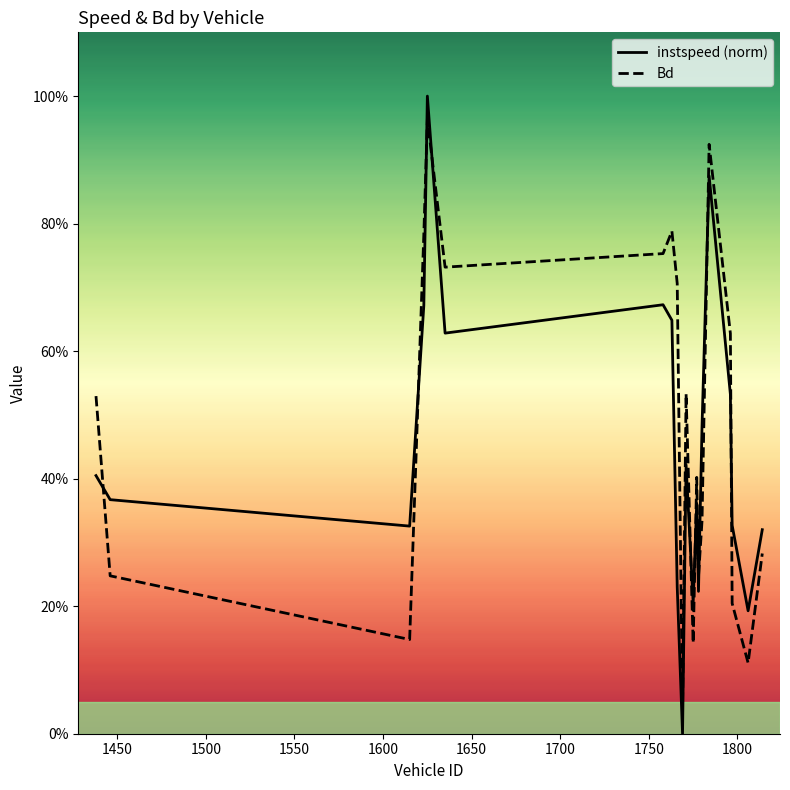

At which category does instspeed reach its first local peak?

1625